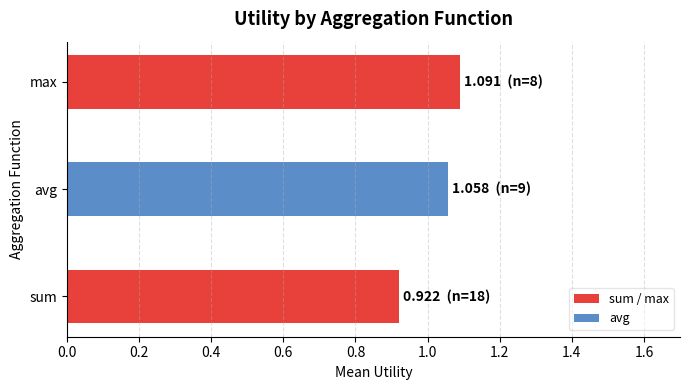

How many bars are there in total?

3